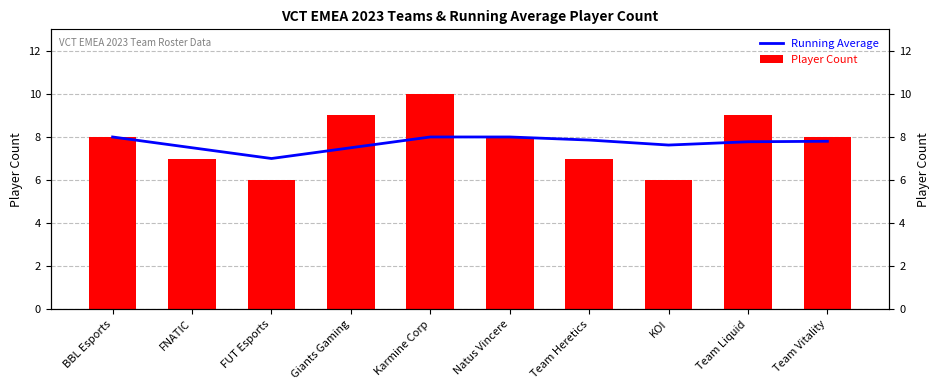

The value of Player Count at Team Heretics is 3.0. True or false?

False